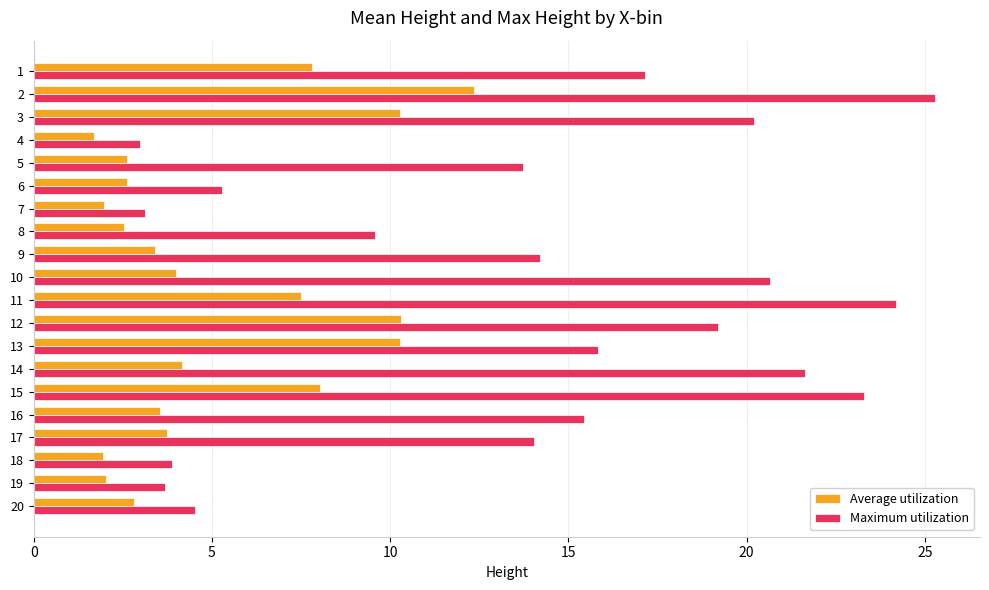

List the series in order of their peak value, highest first.

Maximum utilization, Average utilization